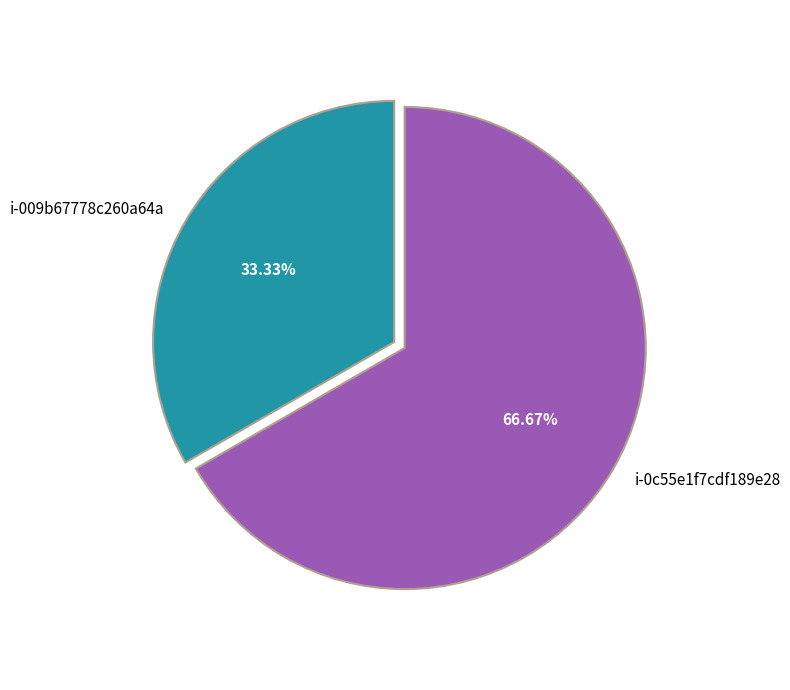

Count the number of slices in the pie.

2